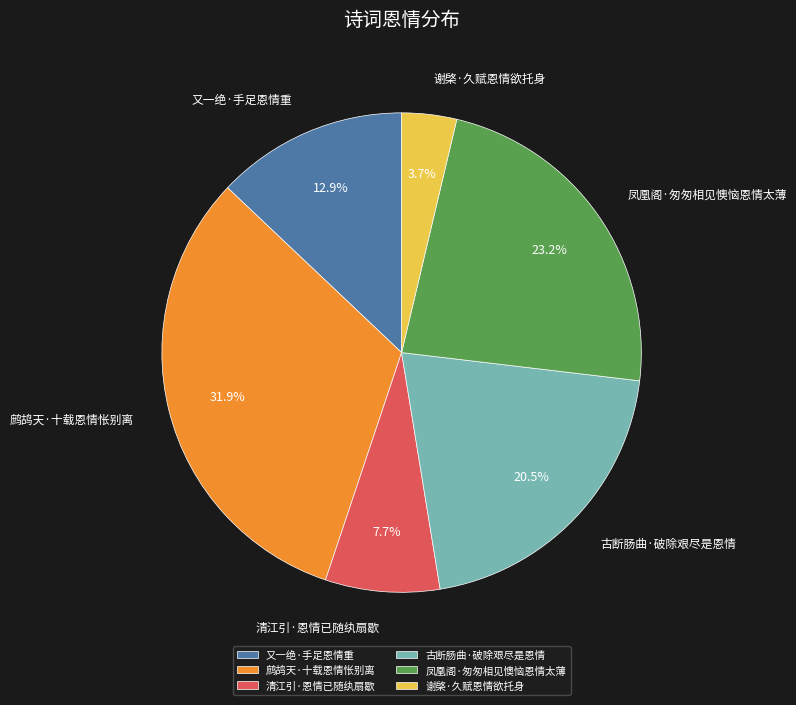

What portion of the pie excludes 古断肠曲·破除艰尽是恩情?

79.5%